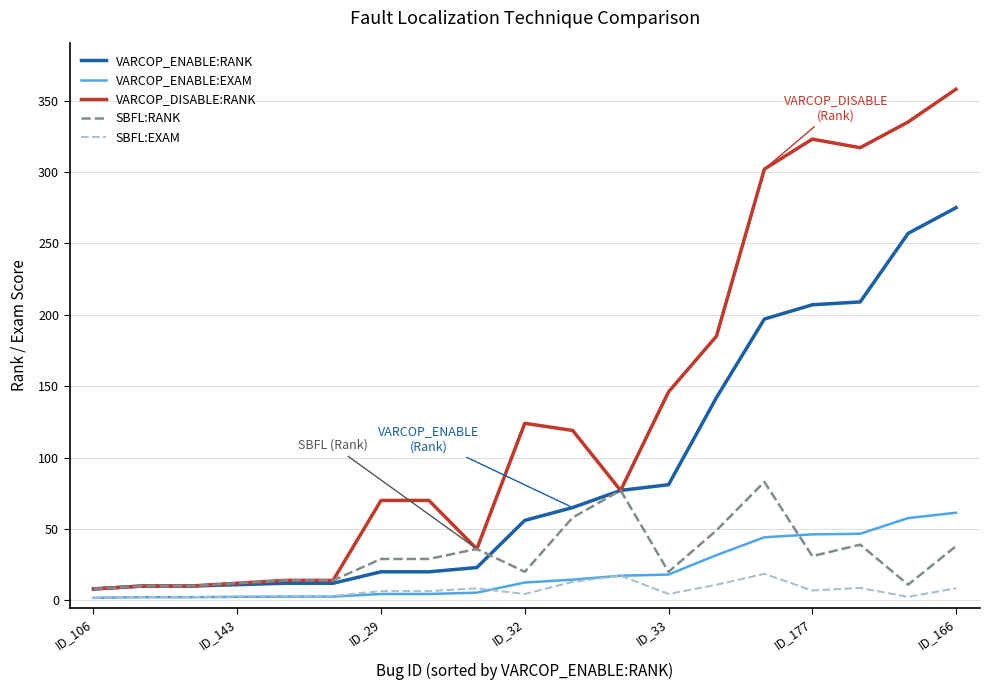

How many series are shown in this chart?

5